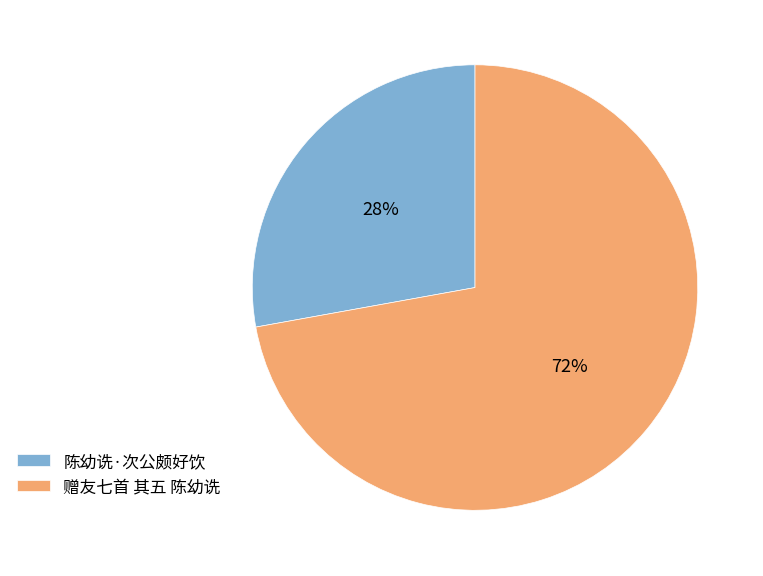

To the nearest percent, what is the combined percentage of 陈幼诜·次公颇好饮 and 赠友七首 其五 陈幼诜?

100%